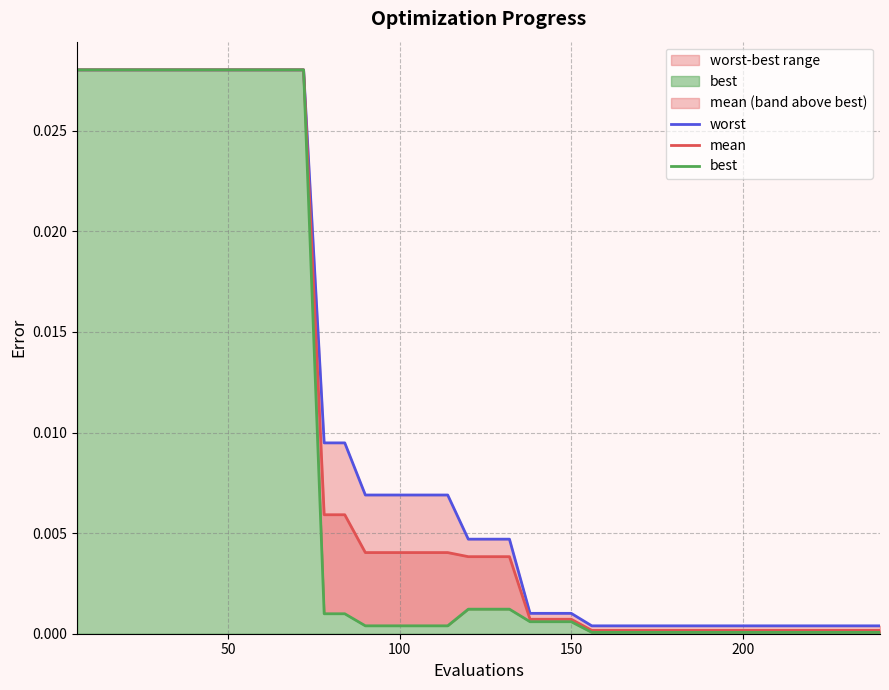

What is the sum of all worst values?

0.4